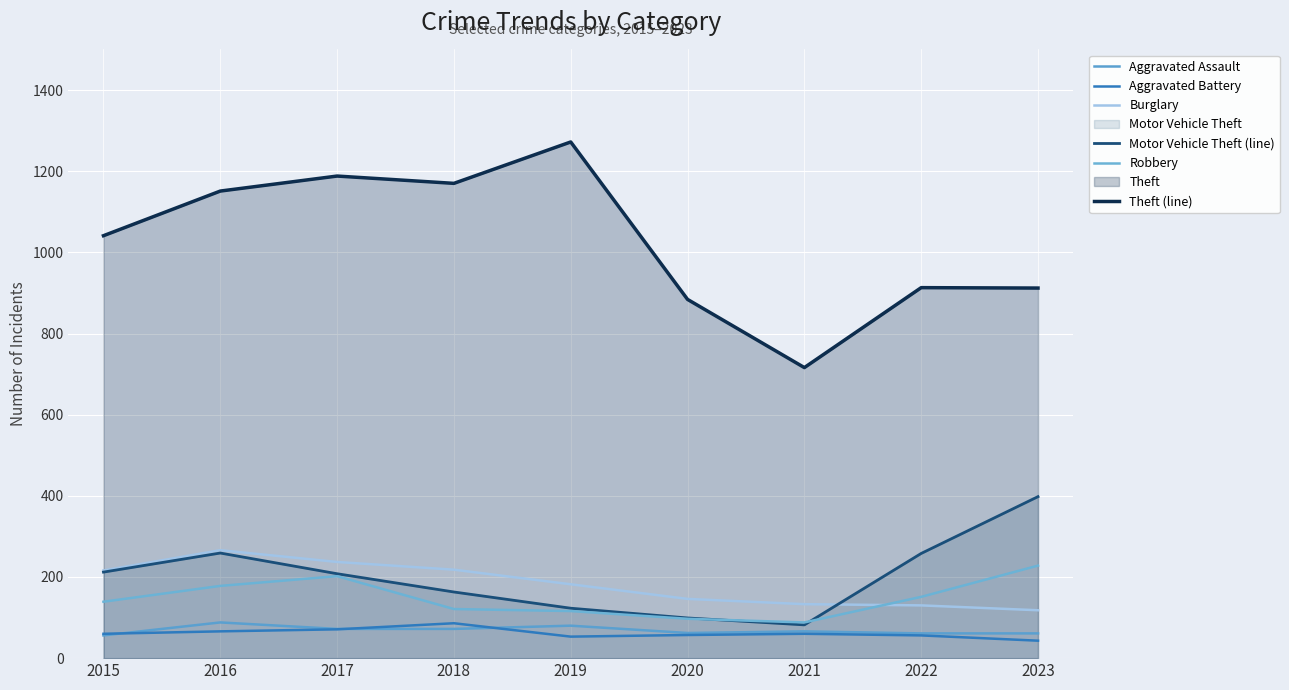

How many data points in Aggravated Assault are above 66?

4